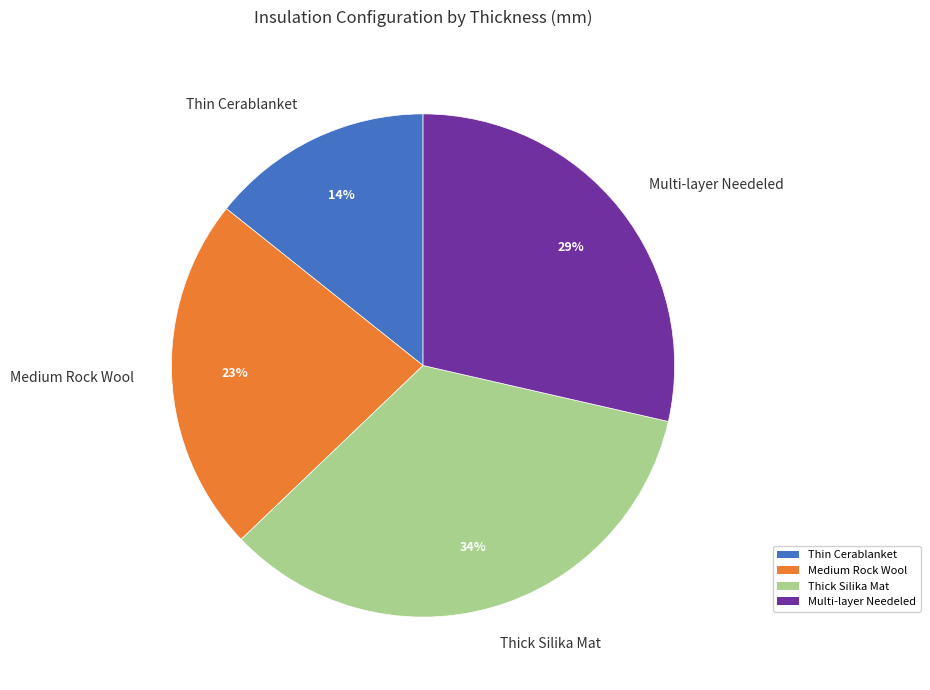

To the nearest percent, what percentage of the pie is Medium Rock Wool?

23%